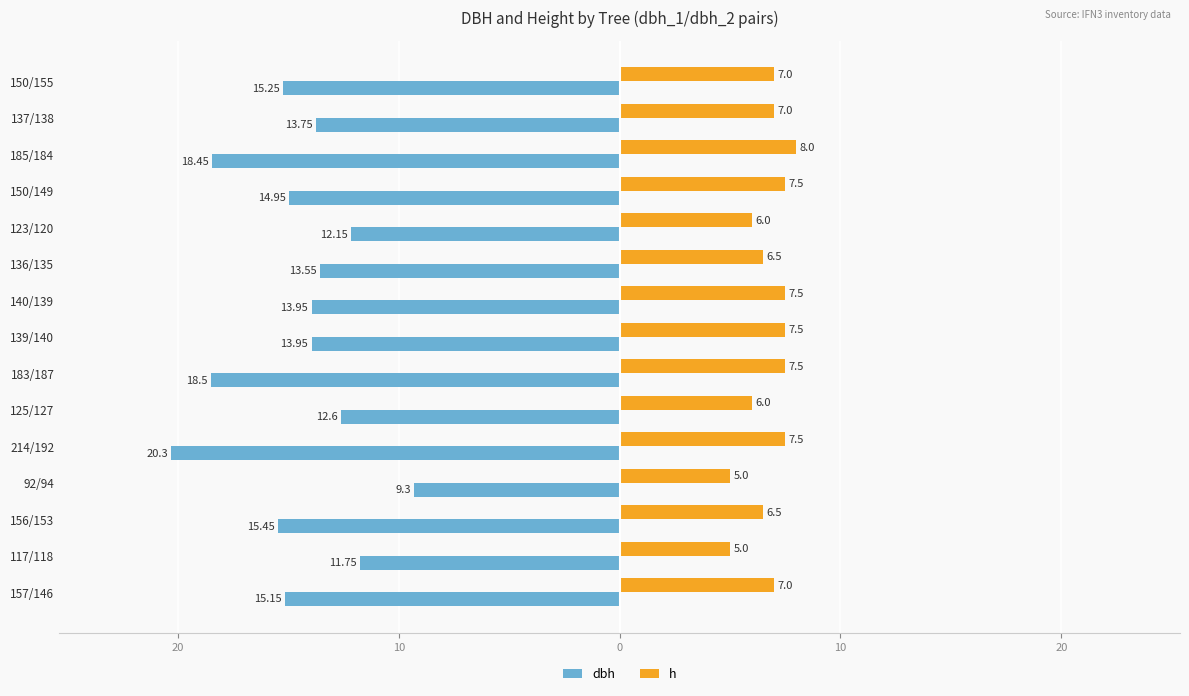

Reading left to right, list all the values displayed in this chart.

dbh: -15.2	-11.8	-15.4	-9.3	-20.3	-12.6	-18.5	-13.9	-13.9	-13.6	-12.2	-14.9	-18.4	-13.8	-15.2
h: 7.0	5.0	6.5	5.0	7.5	6.0	7.5	7.5	7.5	6.5	6.0	7.5	8.0	7.0	7.0